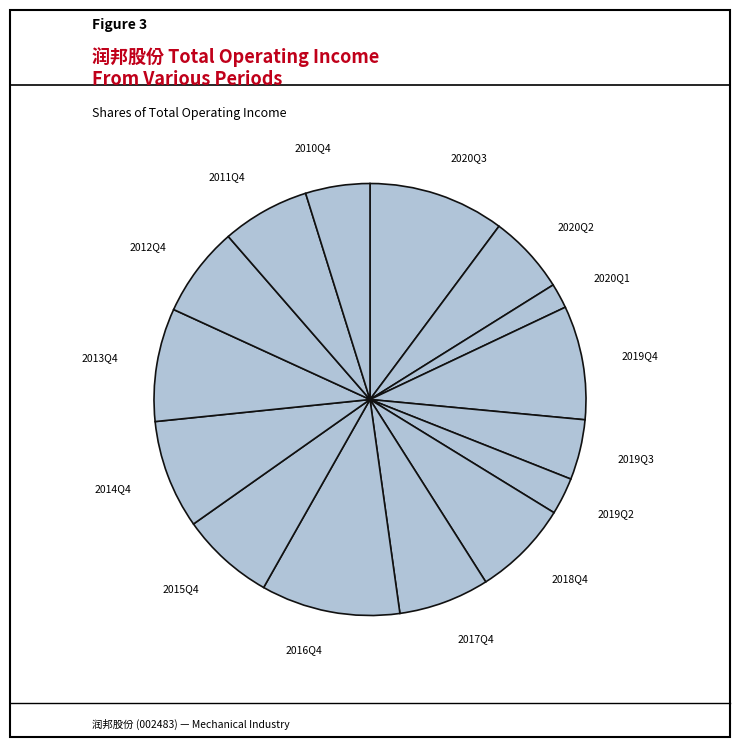

How many slices are in this pie chart?

15